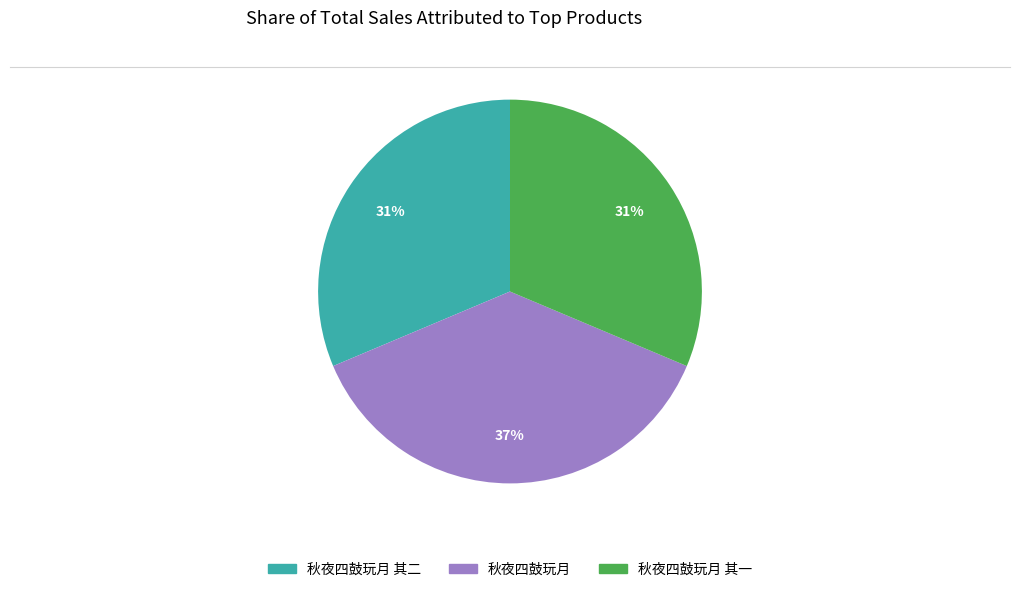

To the nearest percent, what is the average slice percentage?

33%